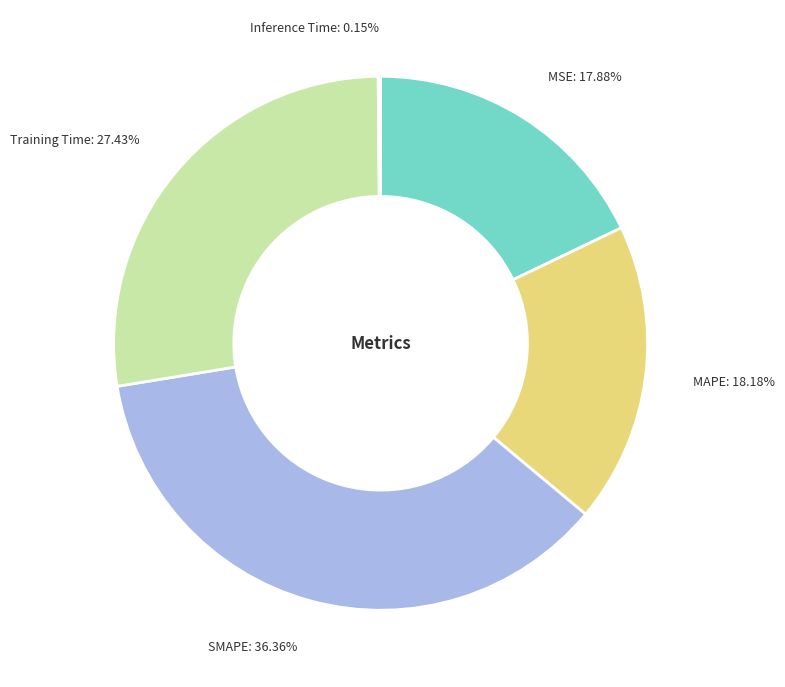

To the nearest percent, what is the difference between the MSE and Training Time slice percentages?

10%